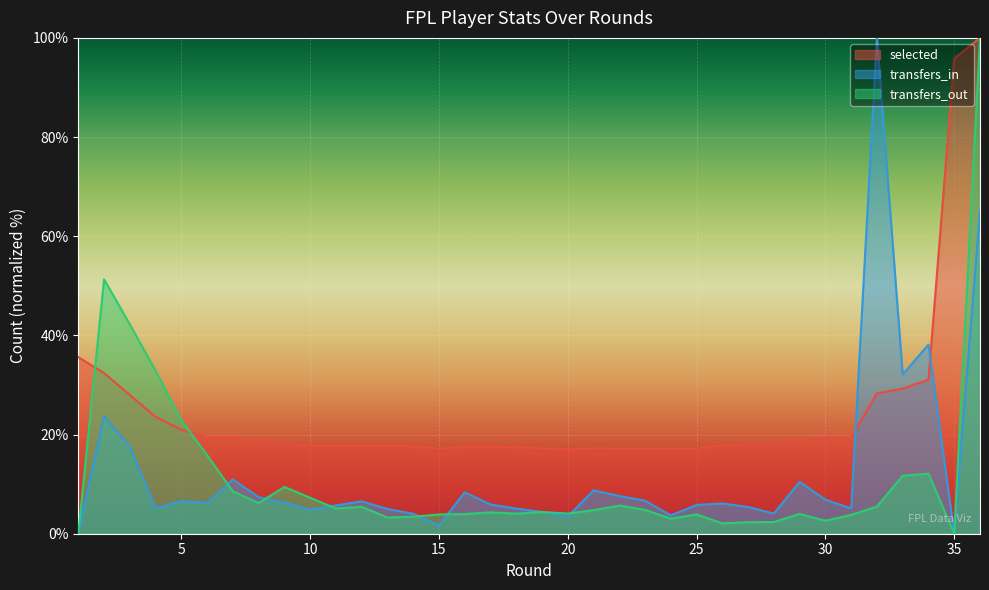

At how many categories does at least one series exceed 57?

3